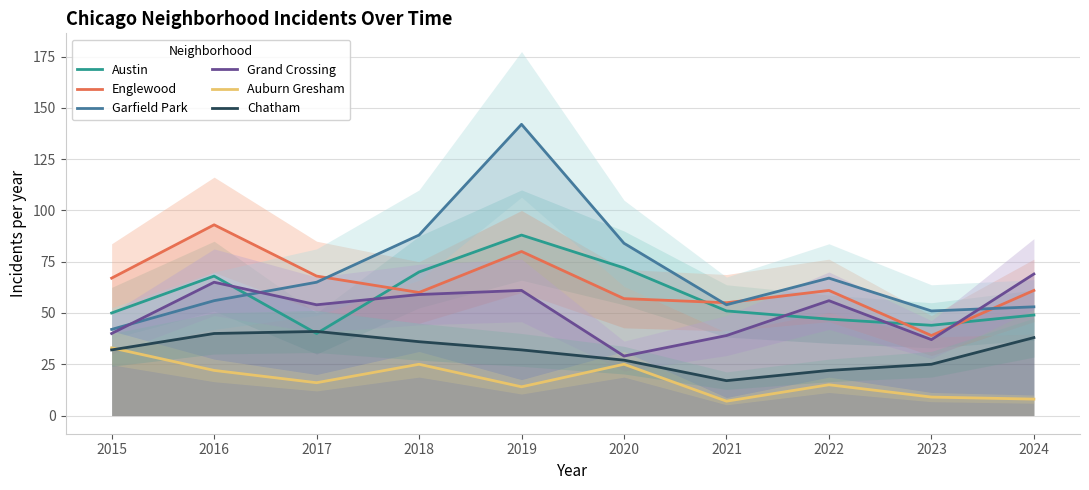

True or false: Garfield Park and Englewood intersect in this chart.

True